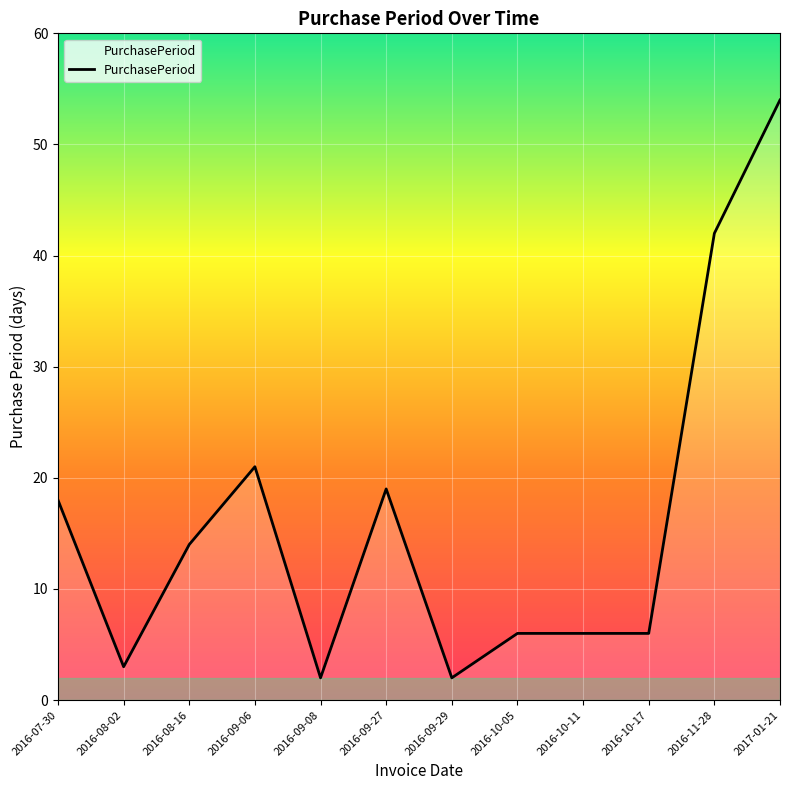

True or false: the data shows 2 at 2016-09-29.

True